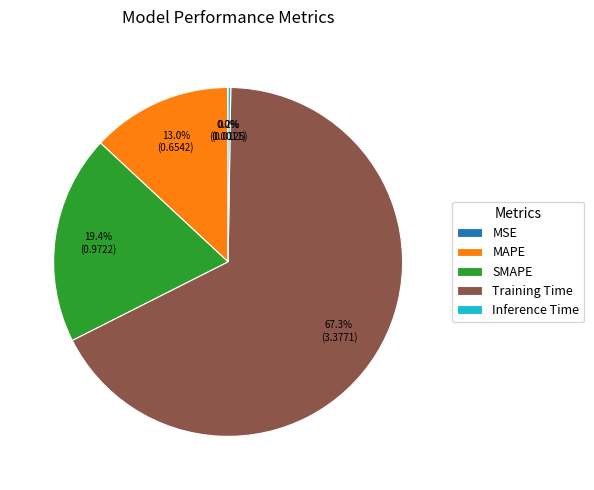

Combined, what portion of the pie is MAPE and SMAPE?

32.4%